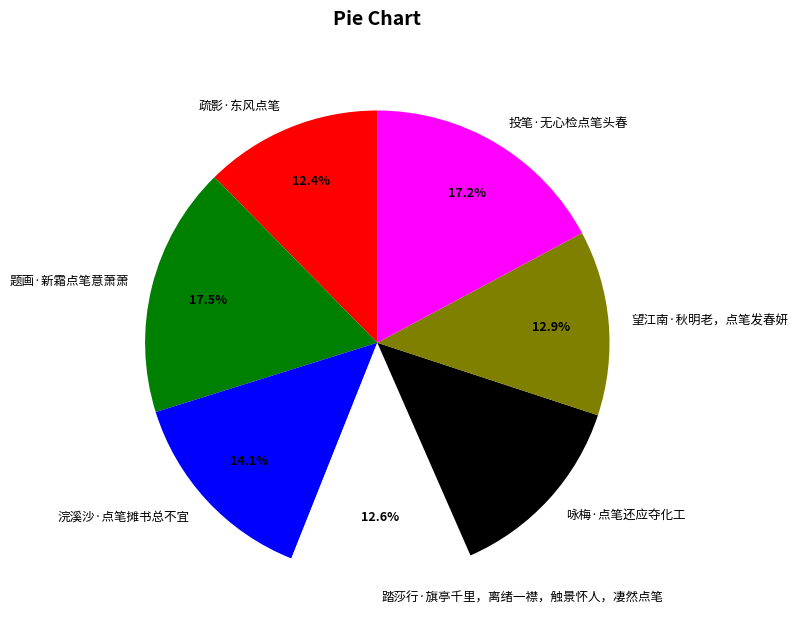

How much of the chart is everything except 投笔·无心检点笔头春?

82.8%